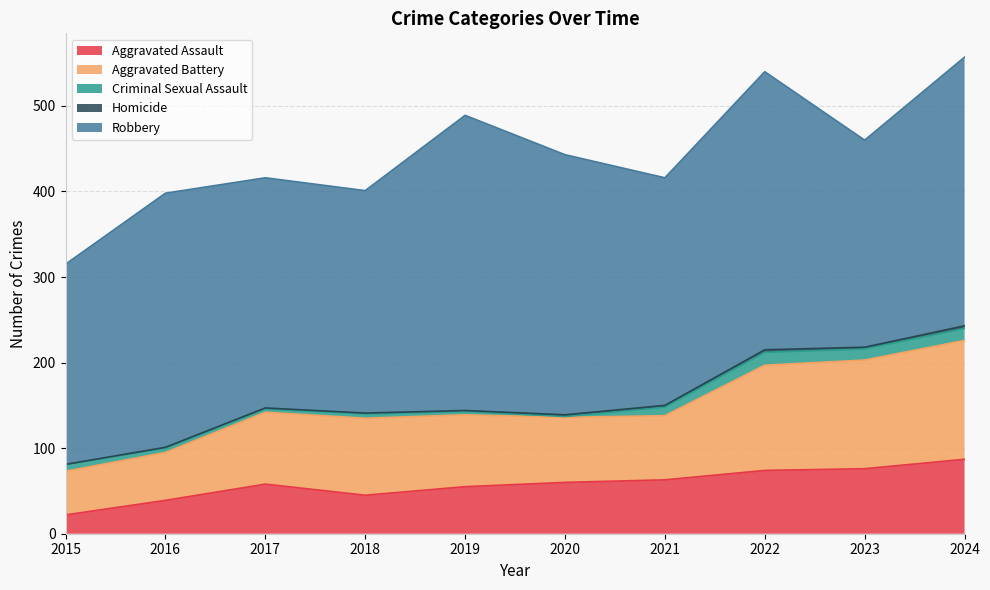

What are all the series names shown in the legend?

Aggravated Assault, Aggravated Battery, Criminal Sexual Assault, Homicide, Robbery